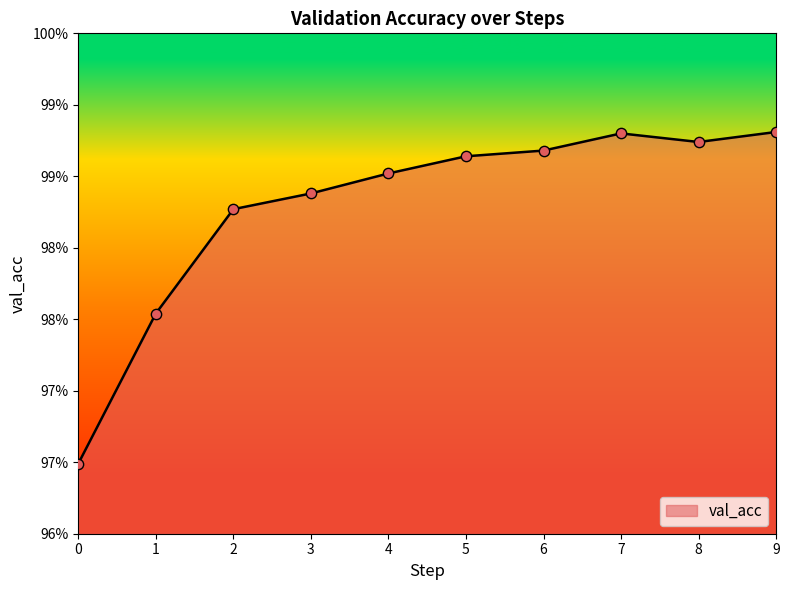

Which has a higher value, 0 or 9?

9